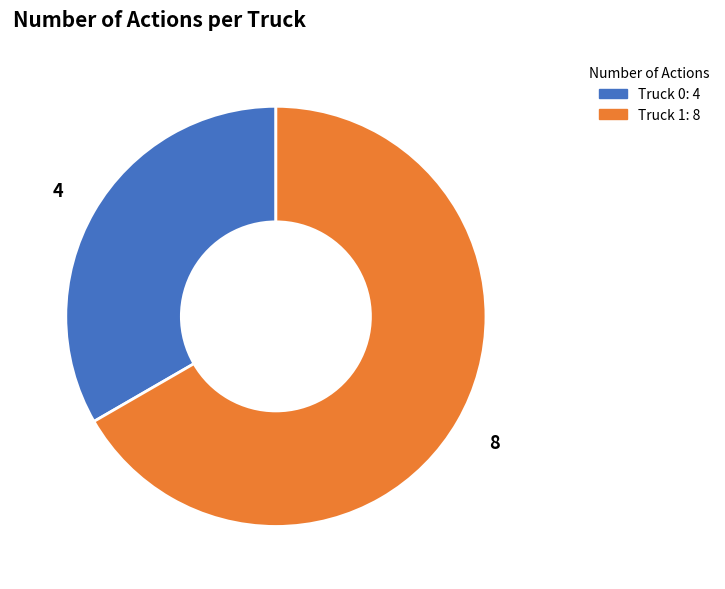

What is the ratio of the value at Truck 0 to the value at Truck 1?

0.5